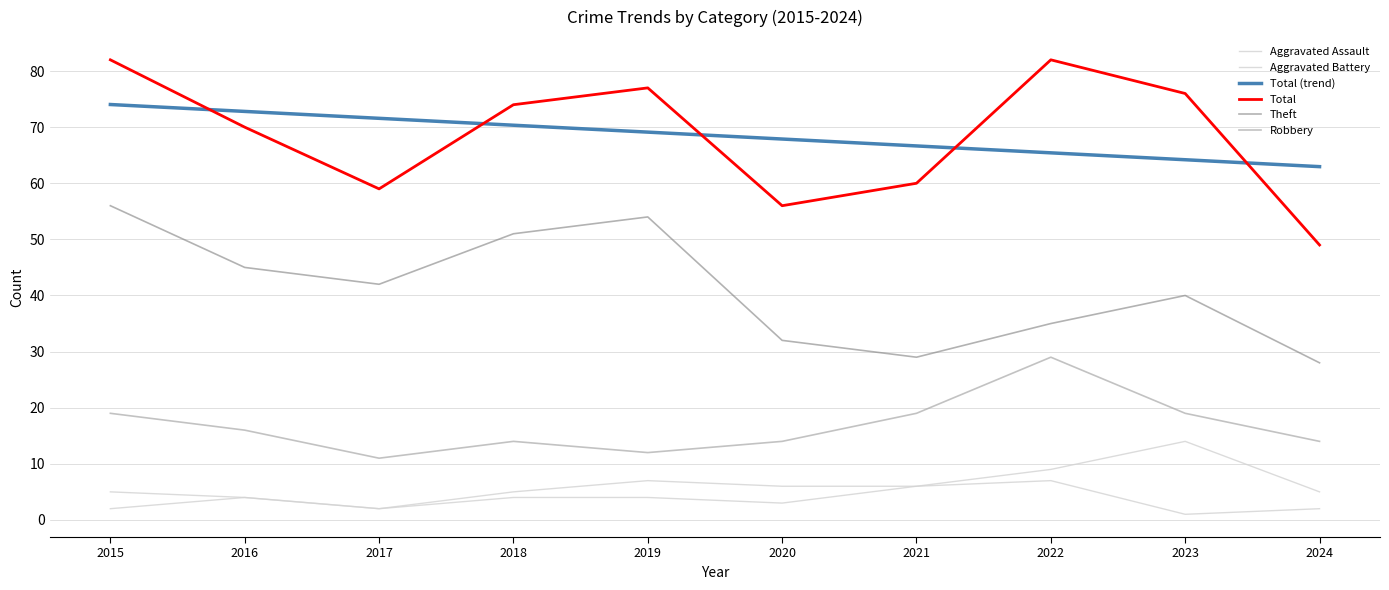

Which series has the largest total across all categories?

Total (trend)